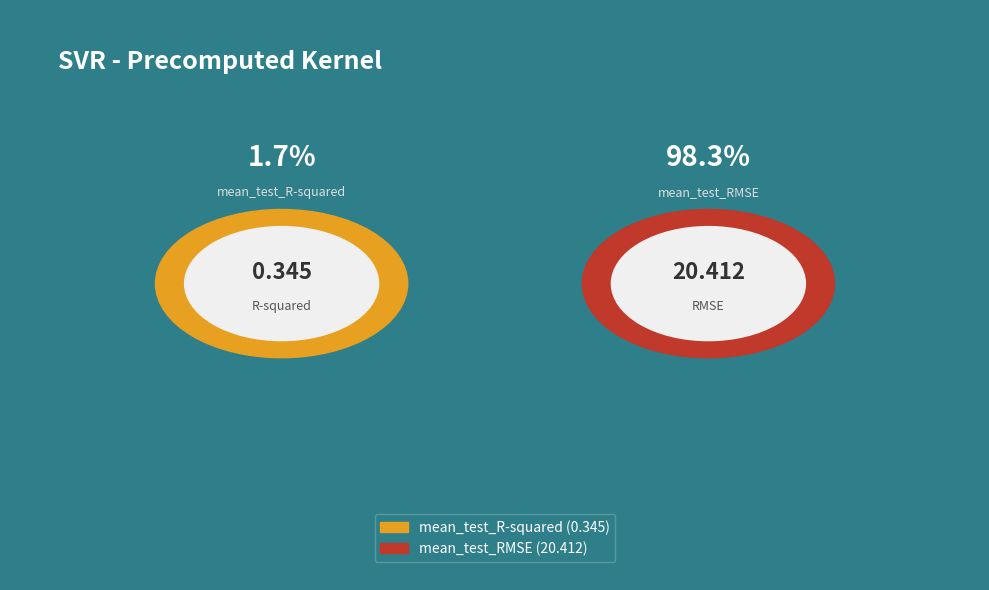

Between mean_test_R-squared and mean_test_RMSE, which is larger?

mean_test_RMSE